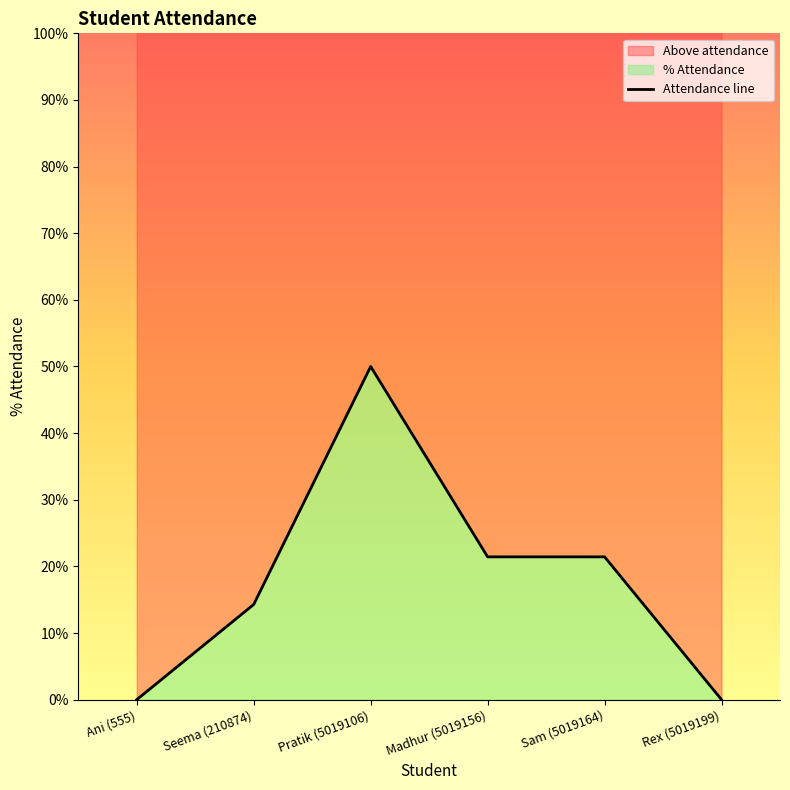

At which label does the data first exceed 21?

Pratik (5019106)